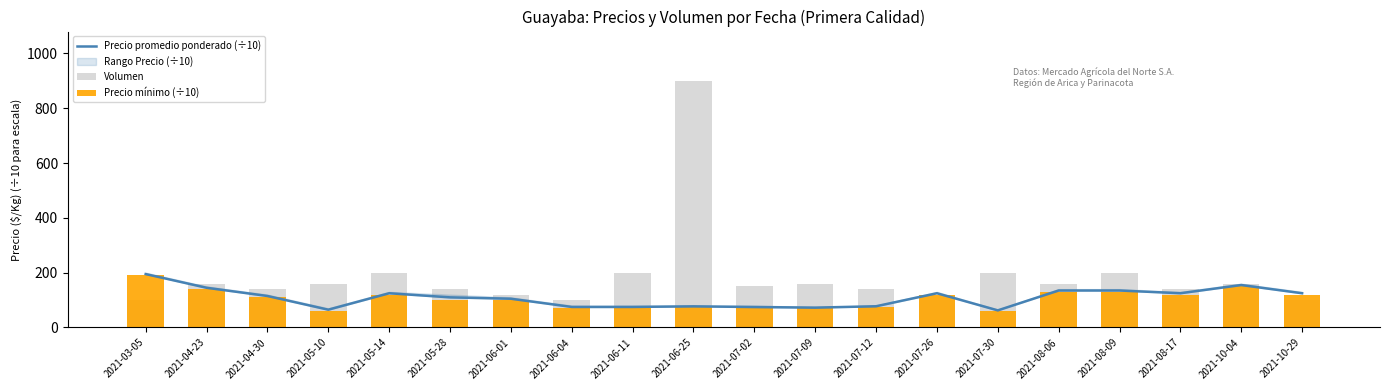

What is the difference between the maximum and minimum values in the Precio promedio ponderado (÷10) series?

132.5